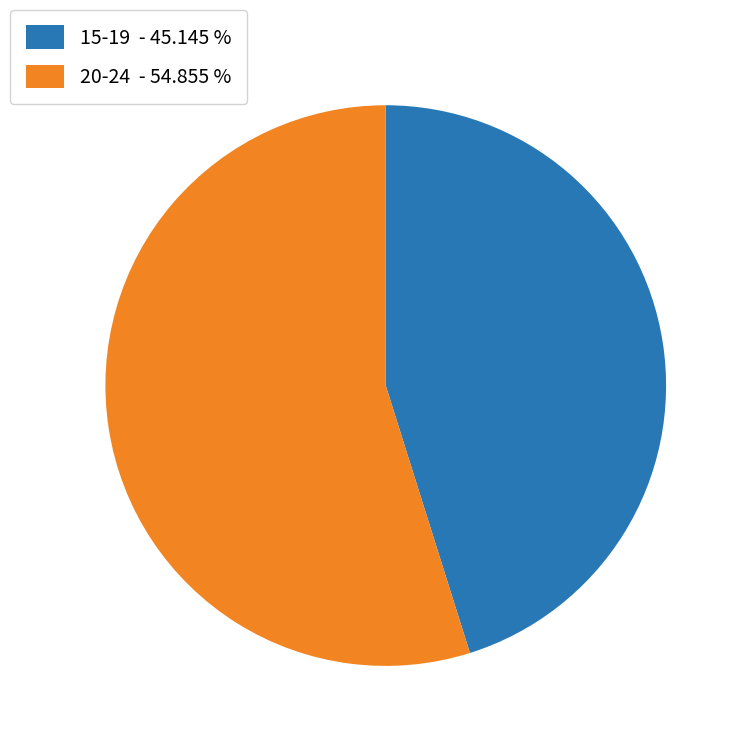

Rank the categories by value from lowest to highest.

15-19 - 45.145 %, 20-24 - 54.855 %